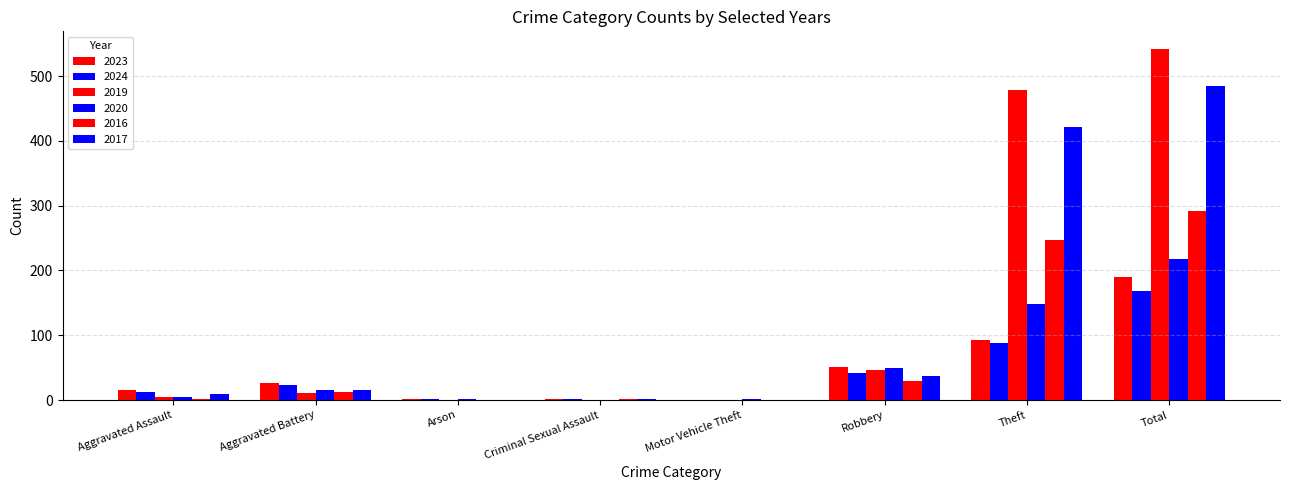

How many groups of bars are there?

8